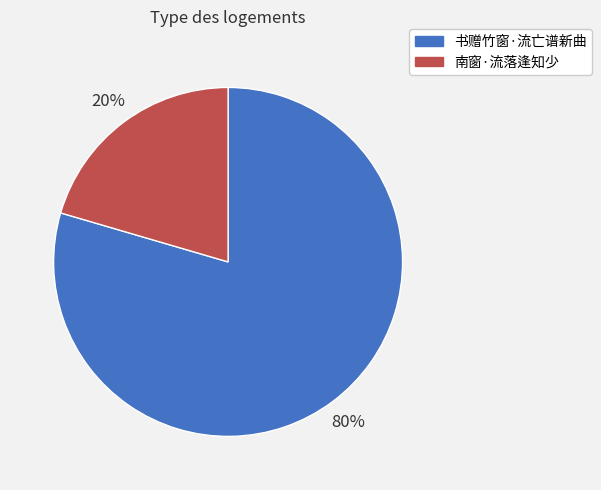

Is it true that 南窗·流落逢知少 is 26% of the pie?

False